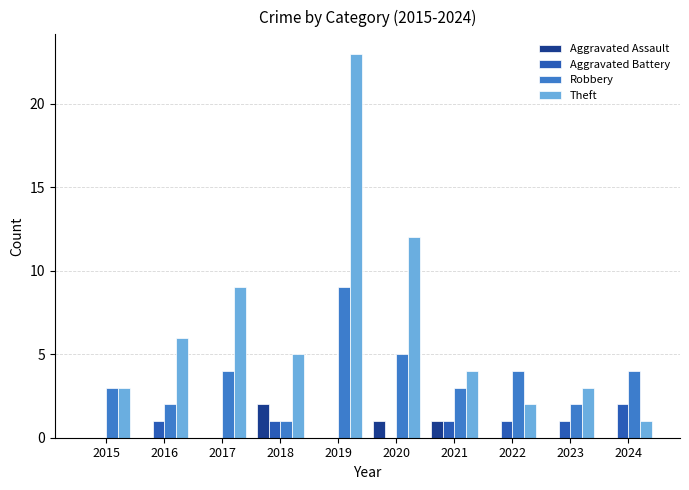

At which category is the sum across all series the highest?

2019